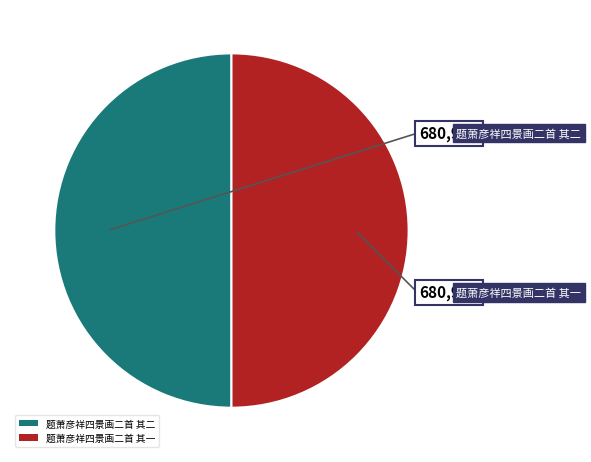

Is the sum of 题萧彦祥四景画二首 其一 and 题萧彦祥四景画二首 其二 greater than half?

Yes